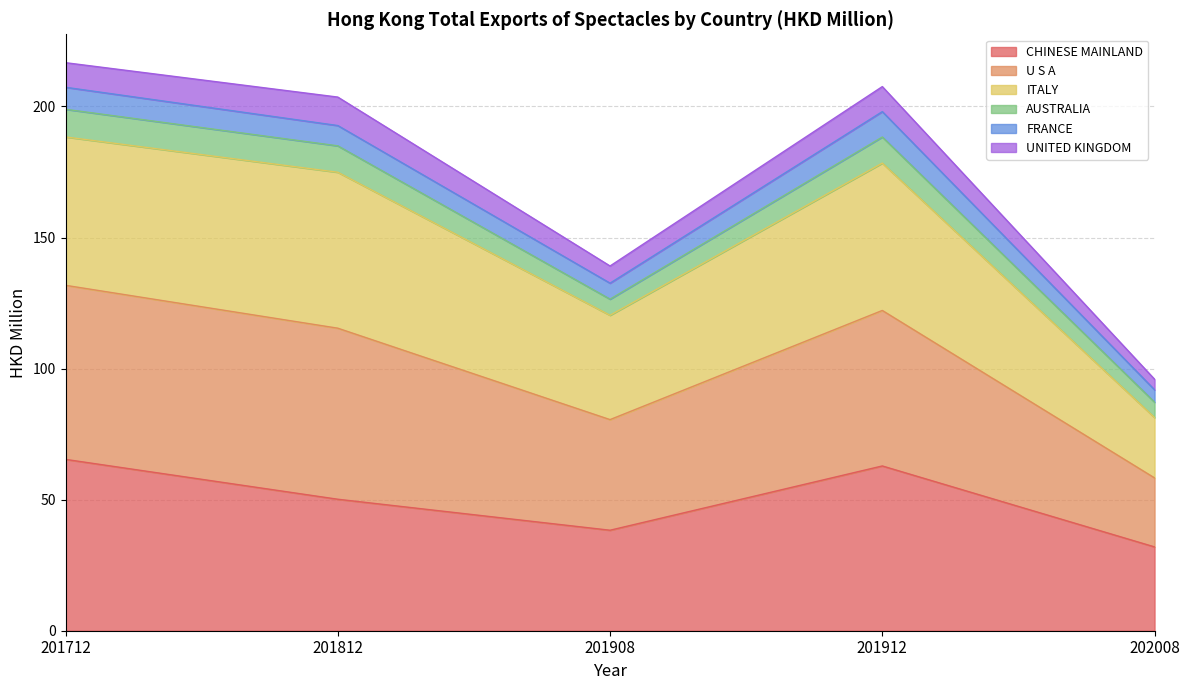

Does the chart display data point markers on the line(s)?

No